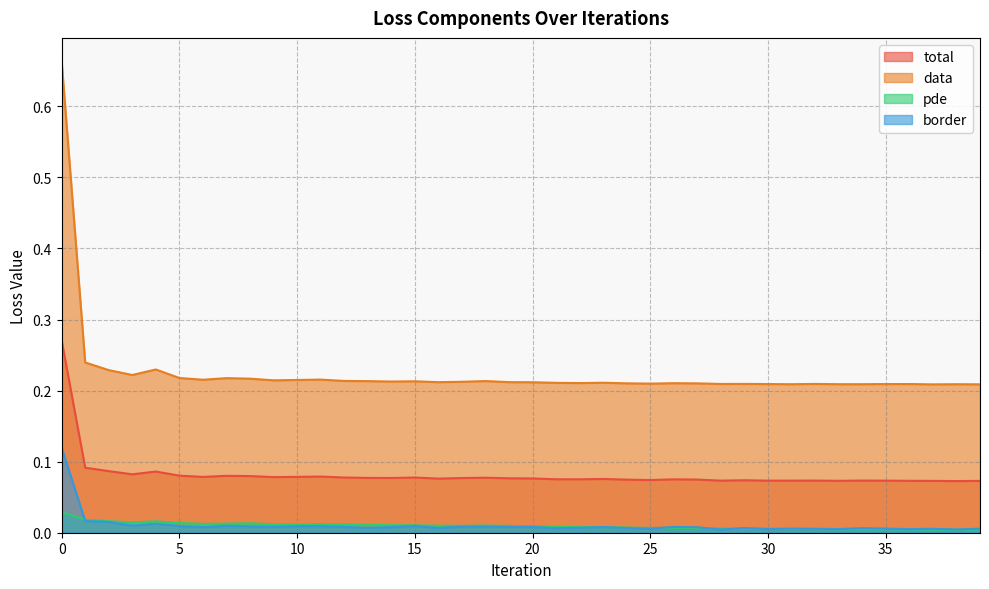

What is the difference between the maximum and second lowest values in the border series?

0.1